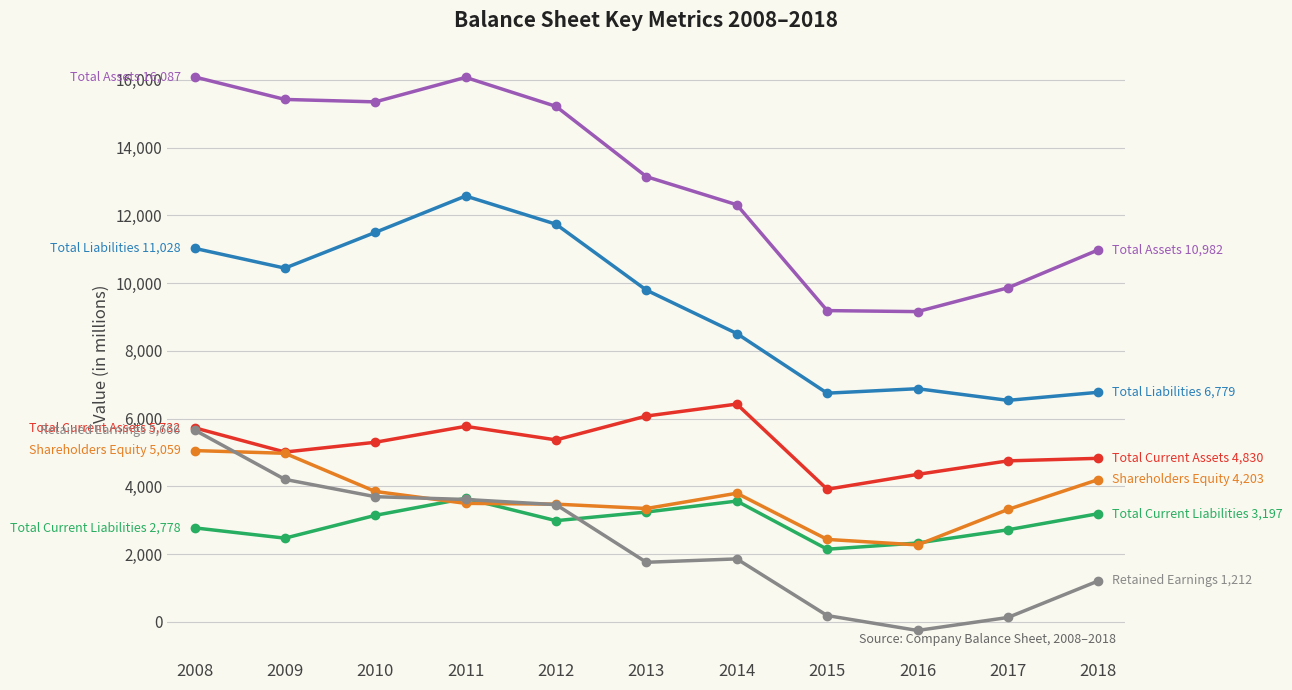

What is the maximum value shown in the chart?

16087